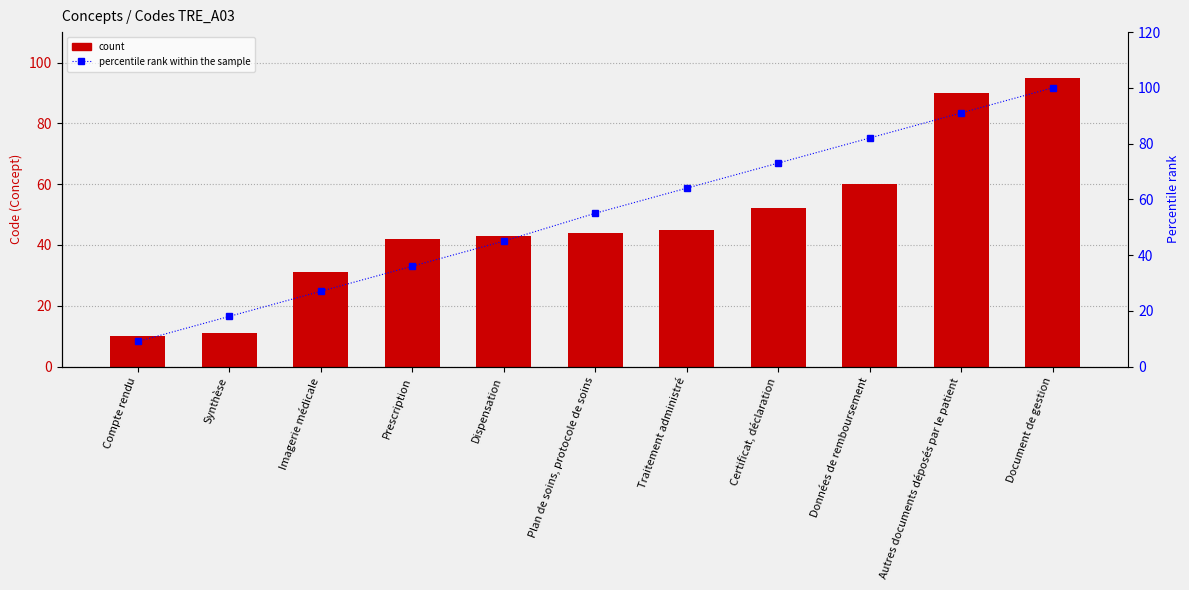

At which category does the chart reach its peak across all series?

Document de gestion